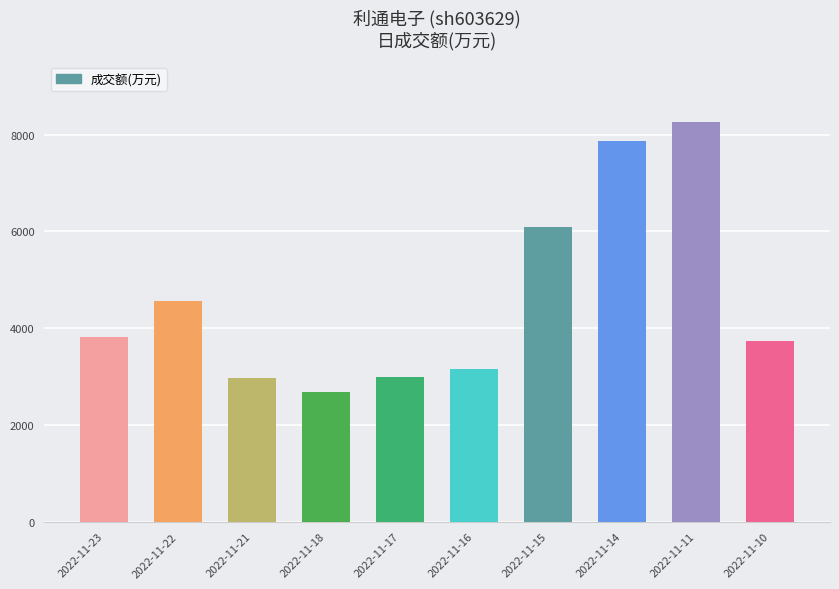

How many categories are shown in the chart?

10